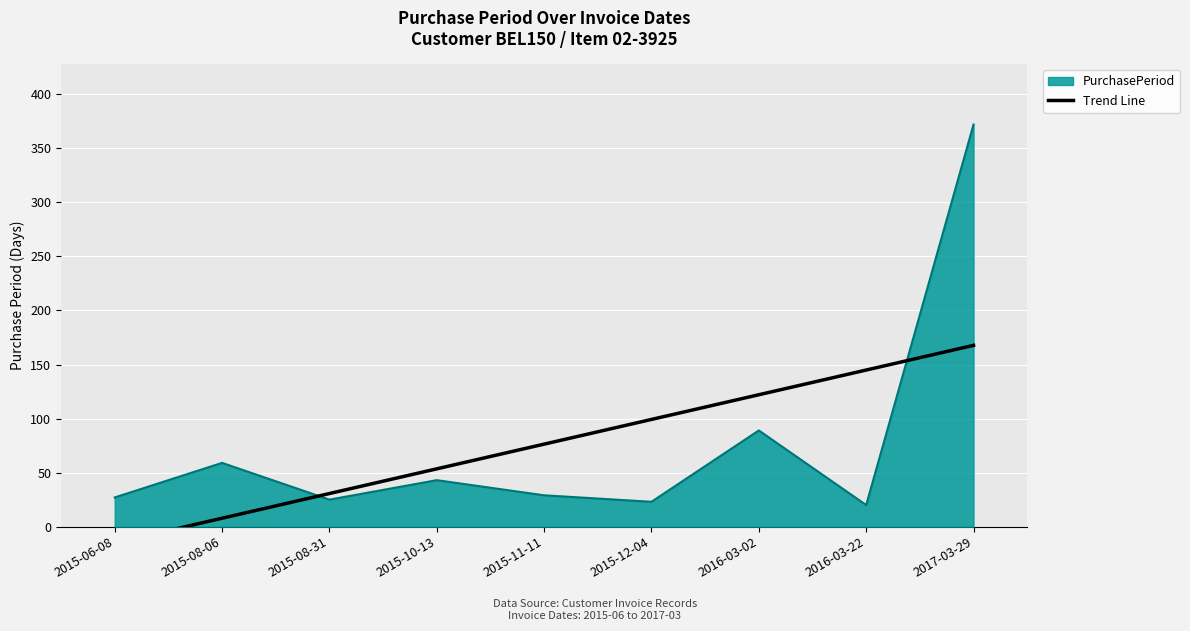

The PurchasePeriod series shows 20 at 2016-03-22. True or false?

True